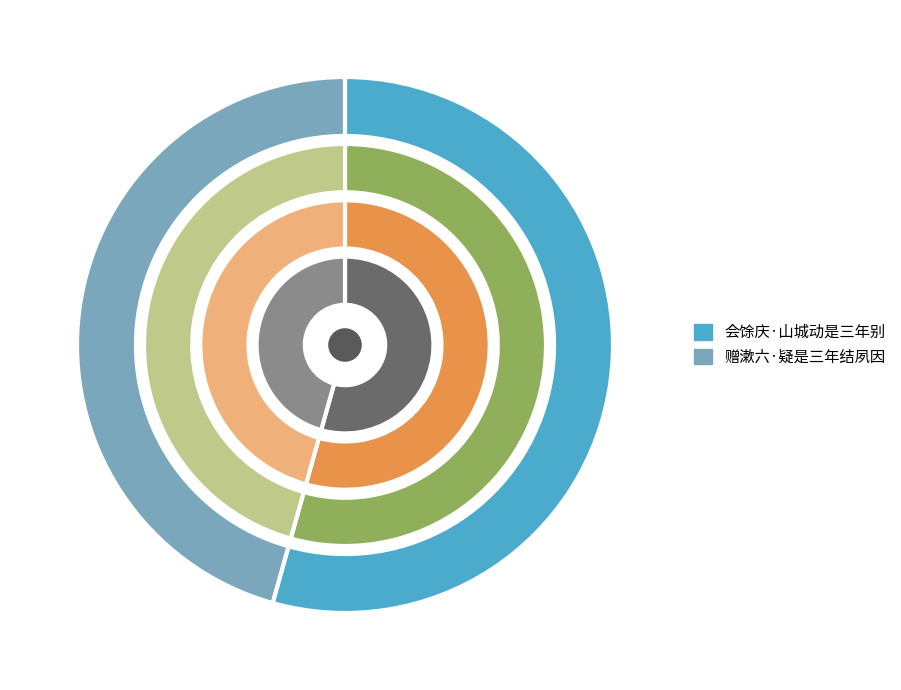

Is there a majority slice in this chart?

Yes